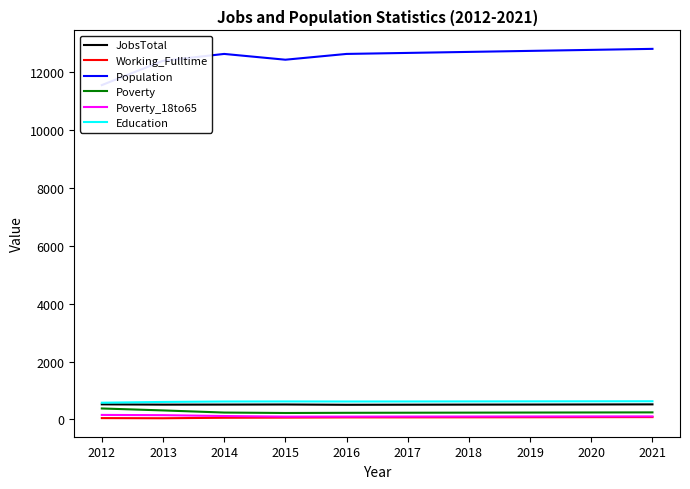

What is the sum of all Education values?

6160